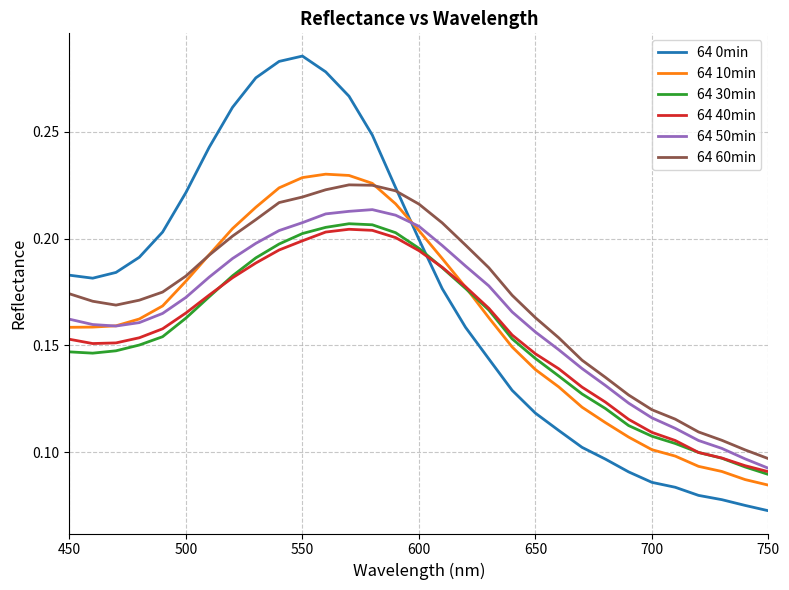

Which series has the widest spread of values?

64 0min